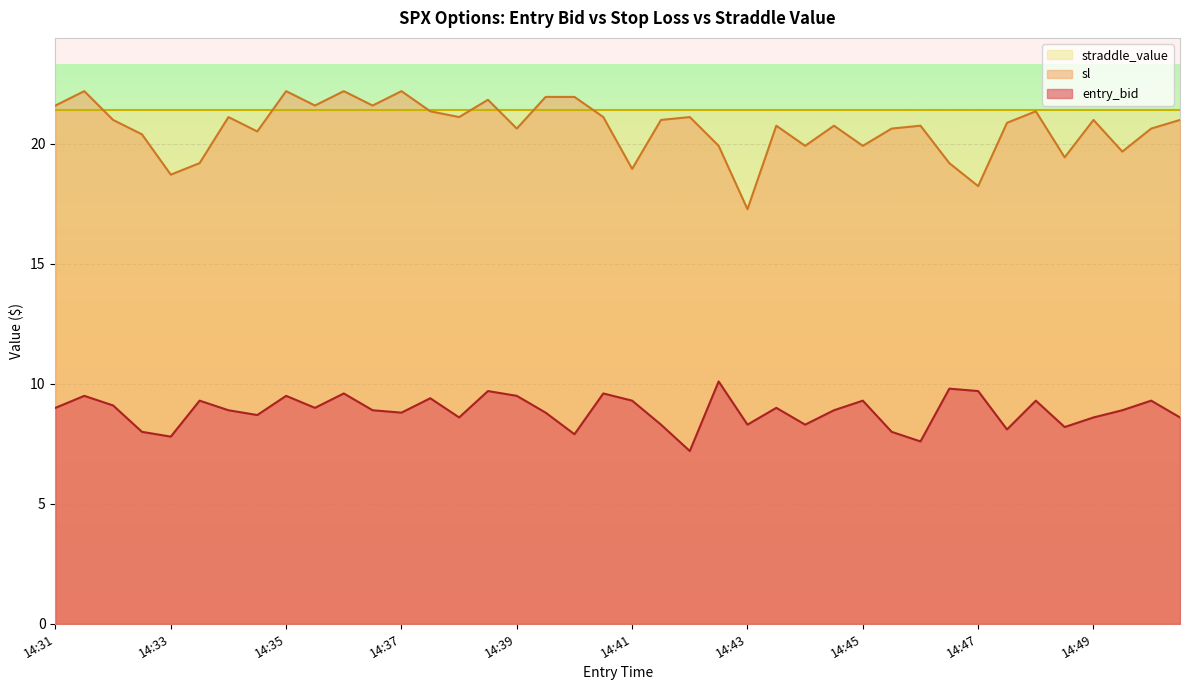

At 14:43, list the series in order from largest to smallest.

straddle_value, sl, entry_bid